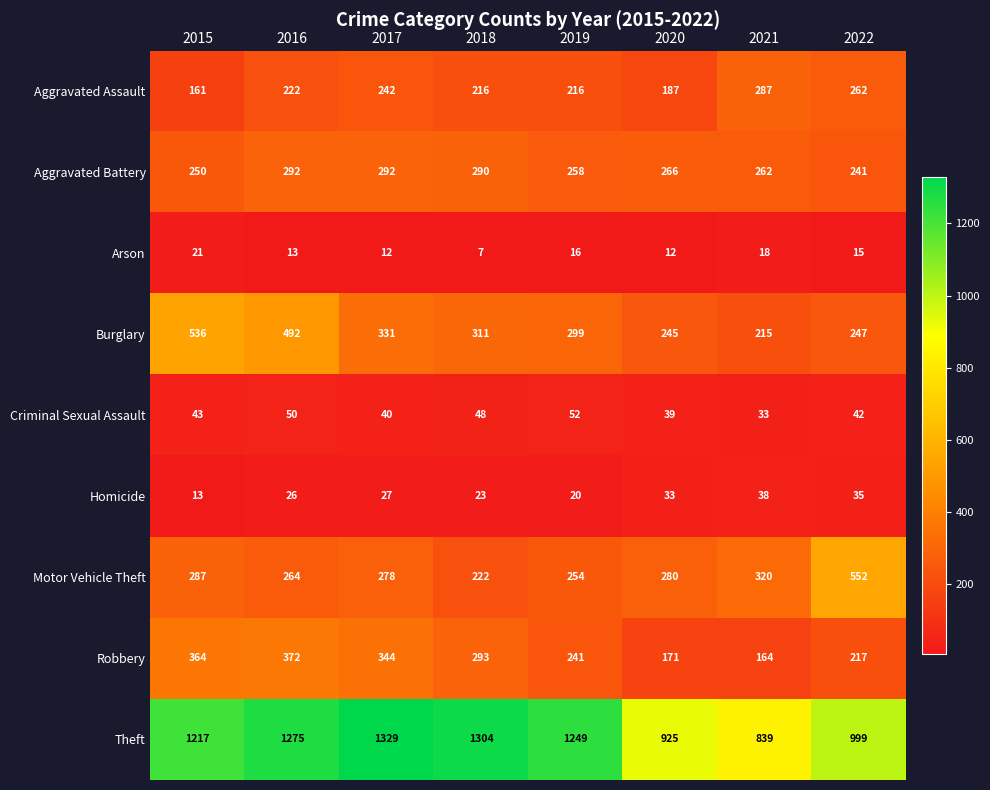

What is the difference between the highest and lowest values at 2017?

1317